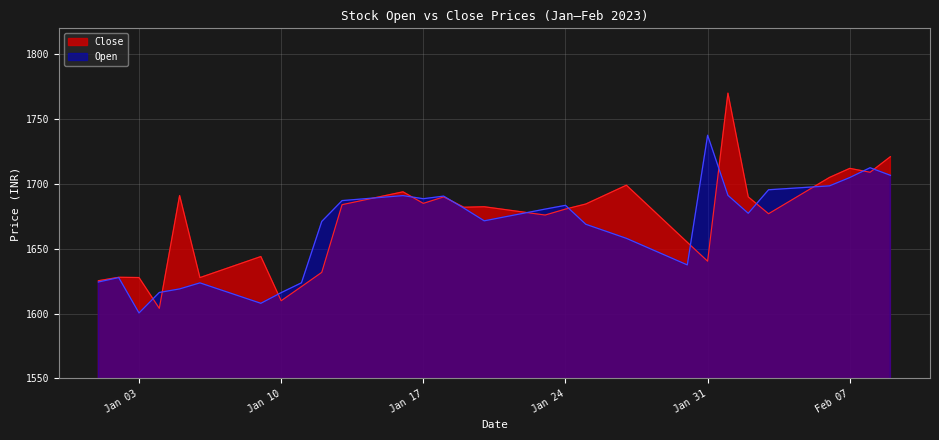

List the series in order of their overall mean, lowest first.

Open, Close